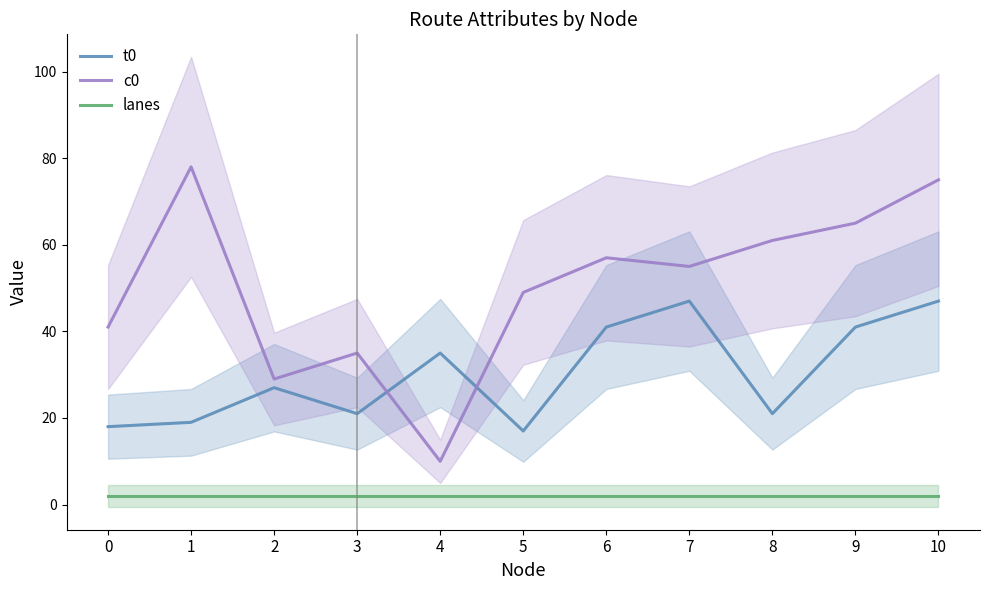

Reading right to left, transcribe all the data shown in this chart.

t0: 47	41	21	47	41	17	35	21	27	19	18
c0: 75	65	61	55	57	49	10	35	29	78	41
lanes: 2	2	2	2	2	2	2	2	2	2	2